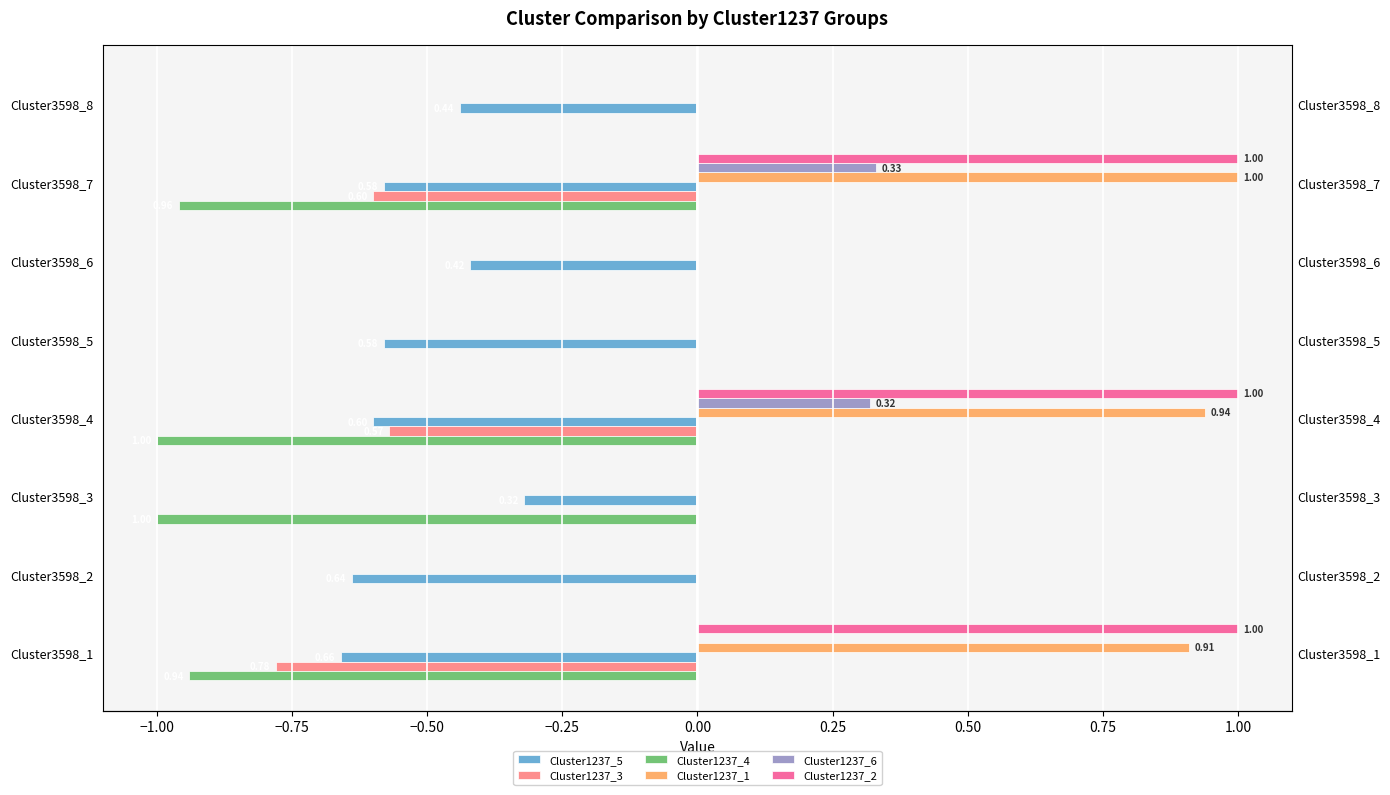

What is the minimum value shown in the chart?

-1.0